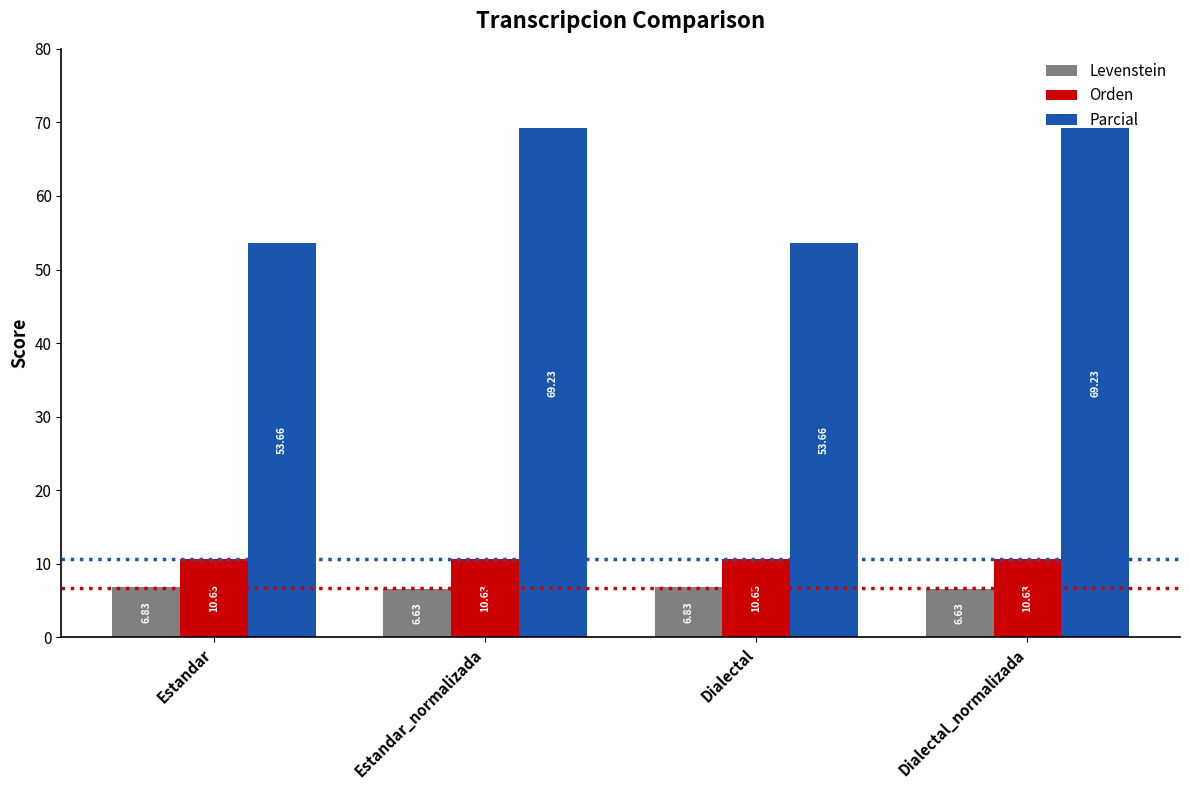

Reading left to right, extract all data points from this chart.

Levenstein: 6.8	6.6	6.8	6.6
Orden: 10.6	10.6	10.6	10.6
Parcial: 53.7	69.2	53.7	69.2